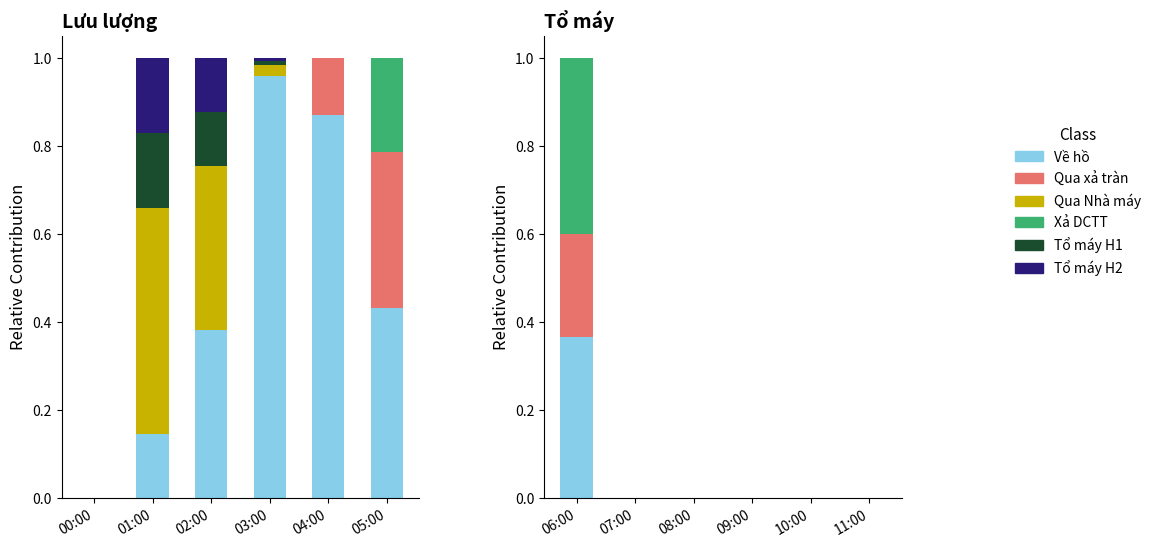

How many groups of bars are there?

6